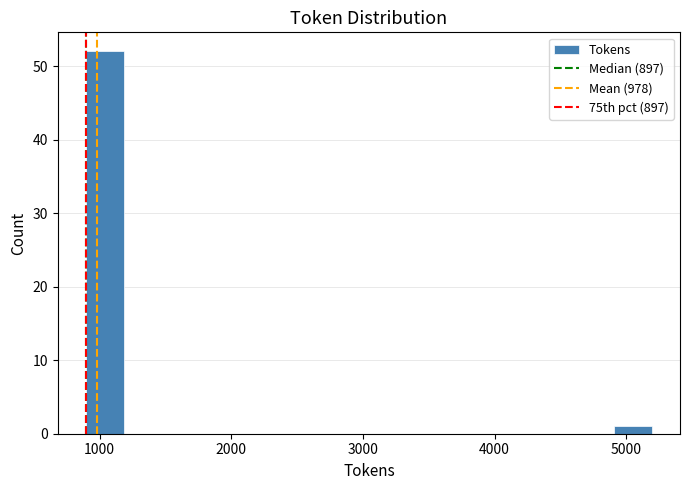

Around what value on the x-axis is the tallest bar? Give the approximate position of its centre, as read against the axis.

1000